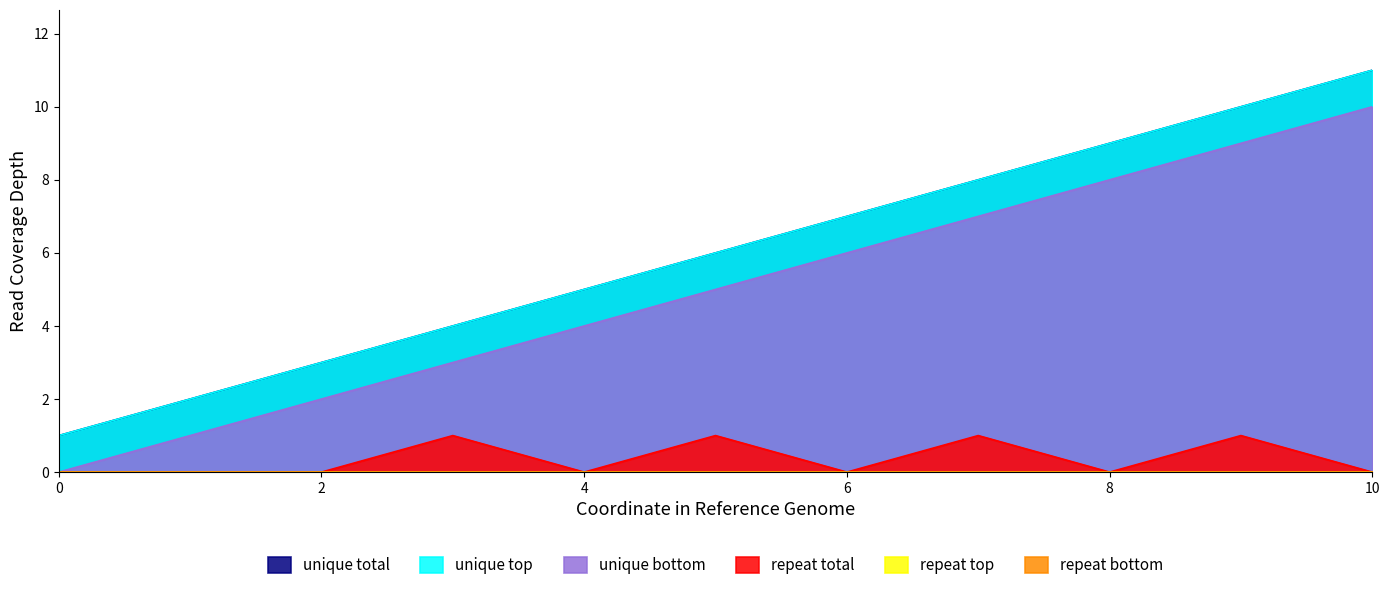

Which series has the largest total across all categories?

unique total